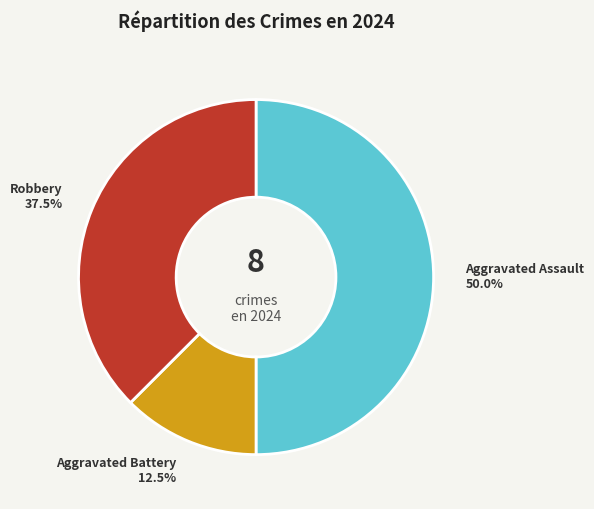

Which has a higher value, Robbery or Aggravated Assault?

Aggravated Assault